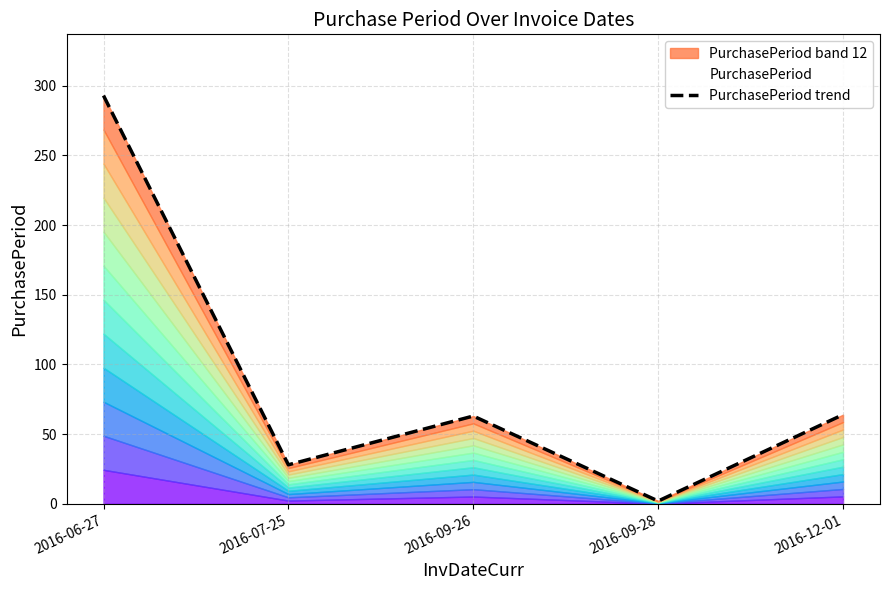

List the labels in order of value, largest first.

2016-06-27, 2016-12-01, 2016-09-26, 2016-07-25, 2016-09-28